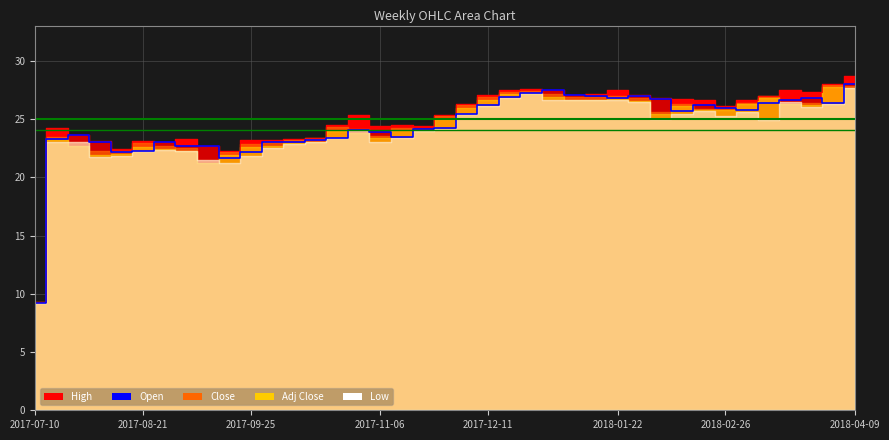

Which has a higher value, 2017-09-18 or 2017-11-06?

2017-11-06